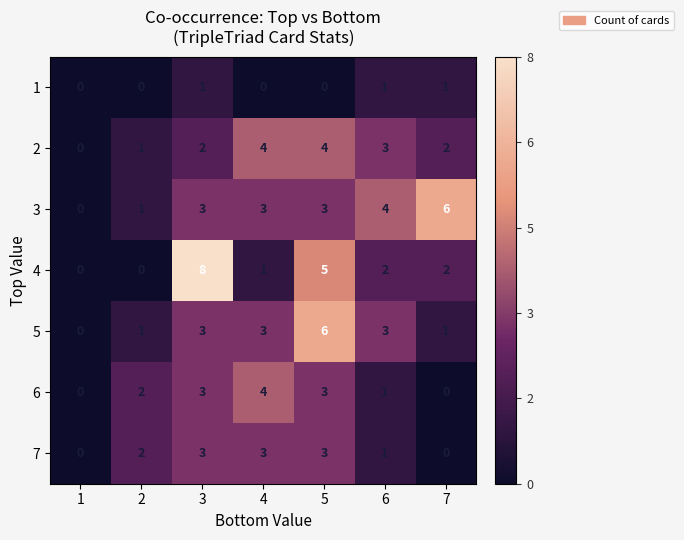

Count the 1 values in the range 0 to 1.

7